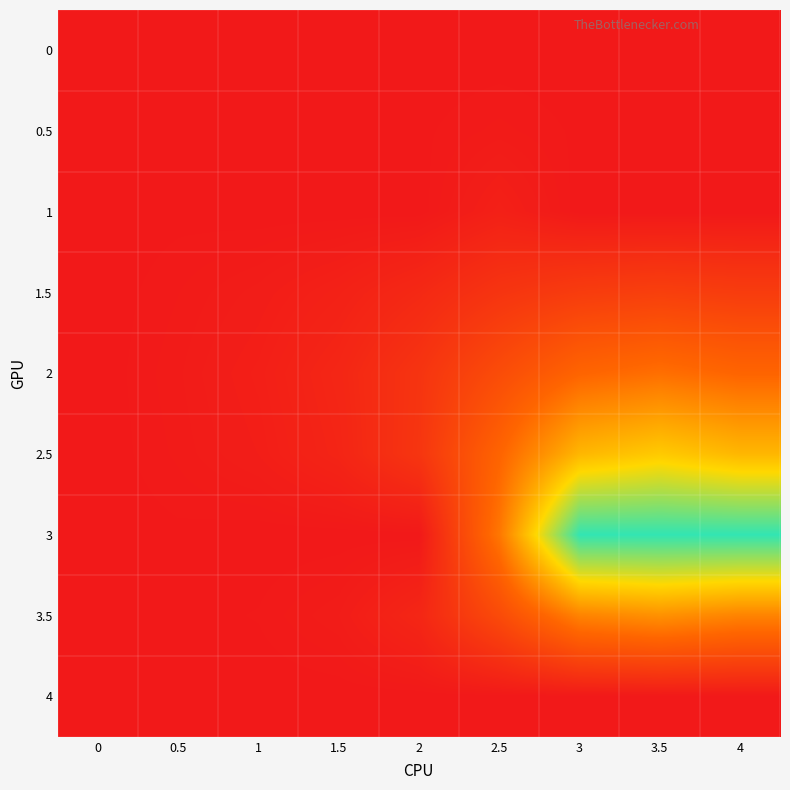

Reading left to right, list all the values displayed in this chart.

0: 0=0.0	0.5=0.0	1=0.0	1.5=0.0	2=0.0	2.5=0.0	3=0.0	3.5=0.0	4=0.0
0.5: 0=0.0	0.5=0.0	1=0.0	1.5=0.0	2=0.0	2.5=0.0	3=0.0	3.5=0.0	4=0.0
1: 0=0.0	0.5=0.0	1=0.0	1.5=0.0	2=0.0	2.5=0.0	3=0.0	3.5=0.0	4=0.0
1.5: 0=0.0	0.5=0.0	1=0.0	1.5=0.0	2=0.1	2.5=0.1	3=0.2	3.5=0.2	4=0.2
2: 0=0.0	0.5=0.0	1=0.0	1.5=0.1	2=0.1	2.5=0.2	3=0.3	3.5=0.4	4=0.3
2.5: 0=0.0	0.5=0.0	1=0.0	1.5=0.1	2=0.1	2.5=0.3	3=0.6	3.5=0.6	4=0.6
3: 0=0.0	0.5=0.0	1=0.0	1.5=0.0	2=0.0	2.5=0.4	3=1.0	3.5=1.0	4=1.0
3.5: 0=0.0	0.5=0.0	1=0.0	1.5=0.0	2=0.1	2.5=0.2	3=0.4	3.5=0.5	4=0.4
4: 0=0.0	0.5=0.0	1=0.0	1.5=0.0	2=0.0	2.5=0.0	3=0.0	3.5=0.0	4=0.0